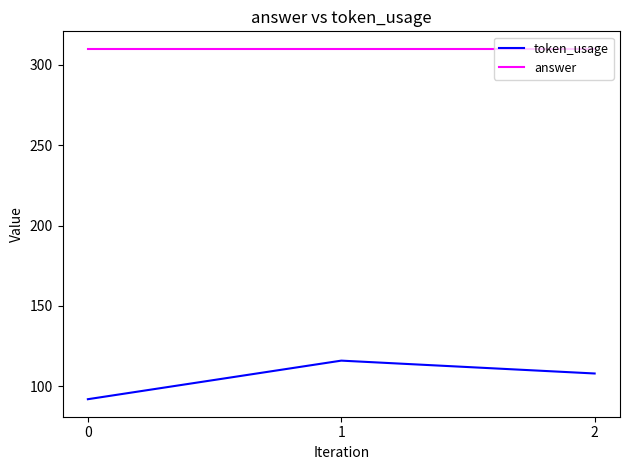

At which category is the sum across all series the highest?

1